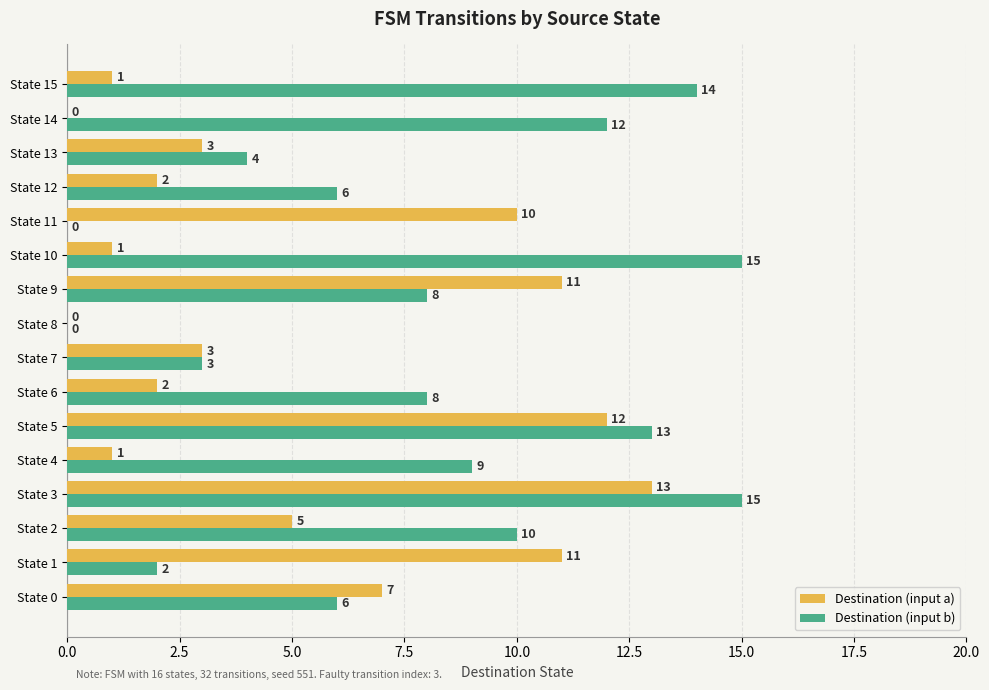

What is the maximum value for Destination (input b)?

15